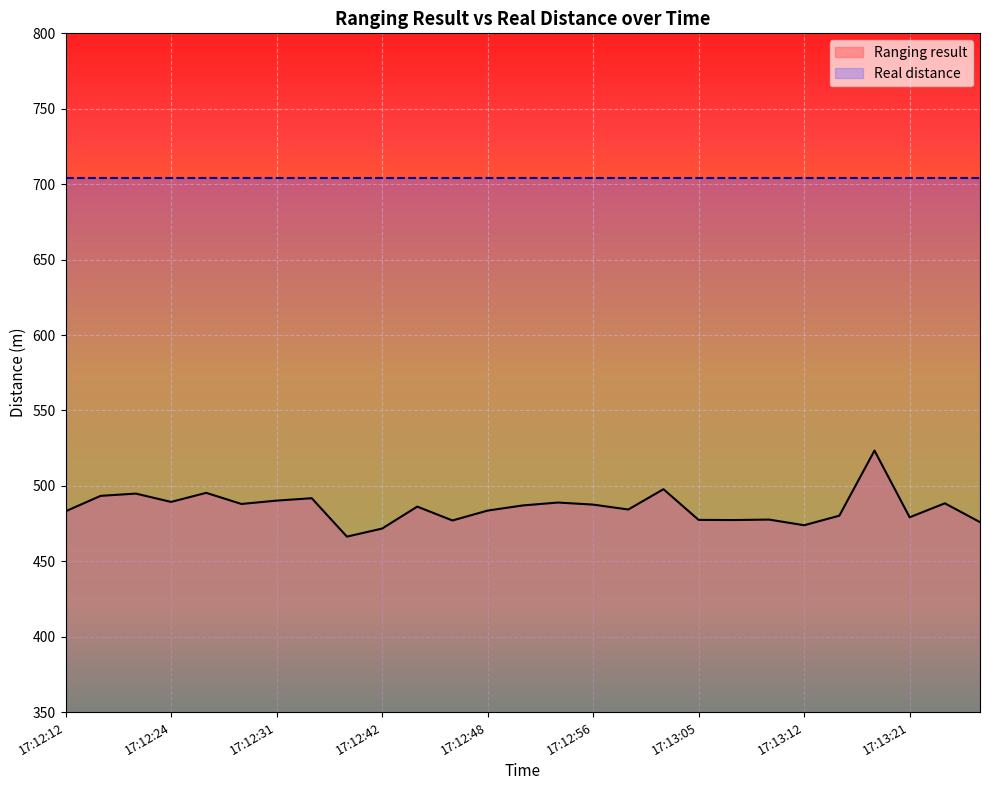

Which label corresponds to the largest value in the chart?

17:13:17